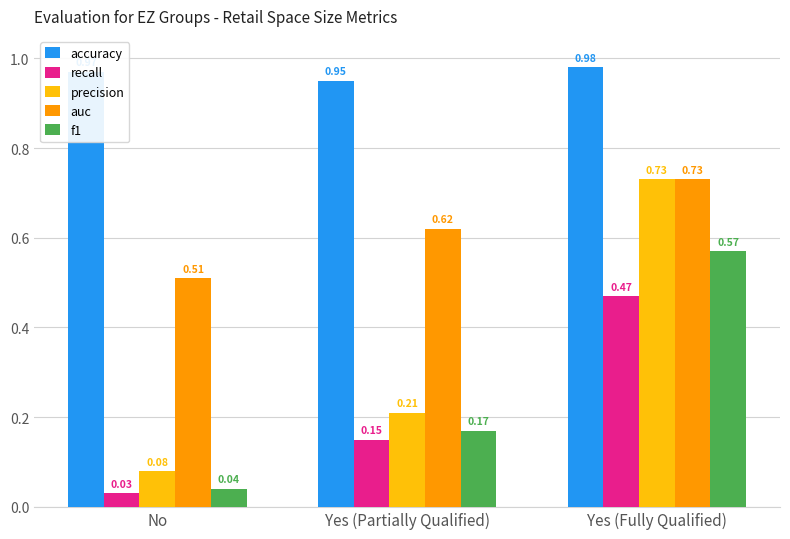

List the labels in order of precision value, smallest first.

No, Yes (Partially Qualified), Yes (Fully Qualified)